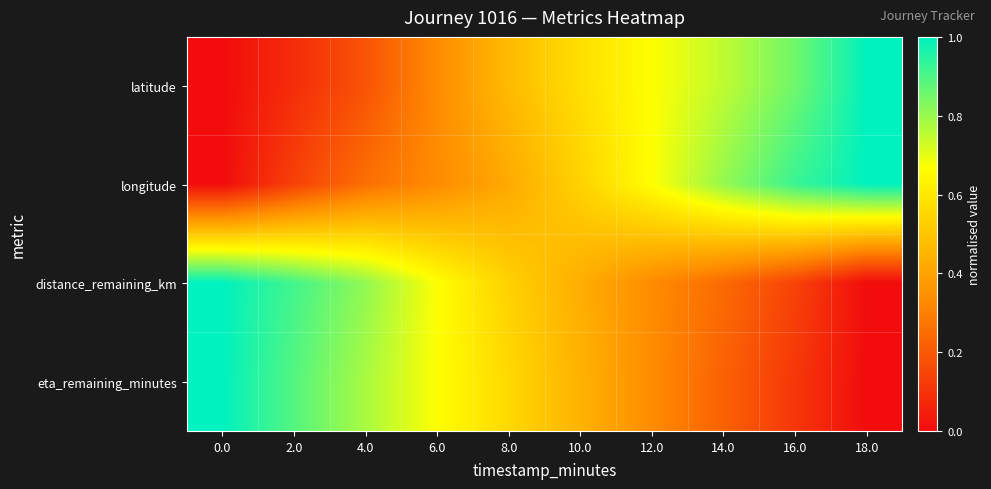

At how many categories does at least one series exceed 0?

10